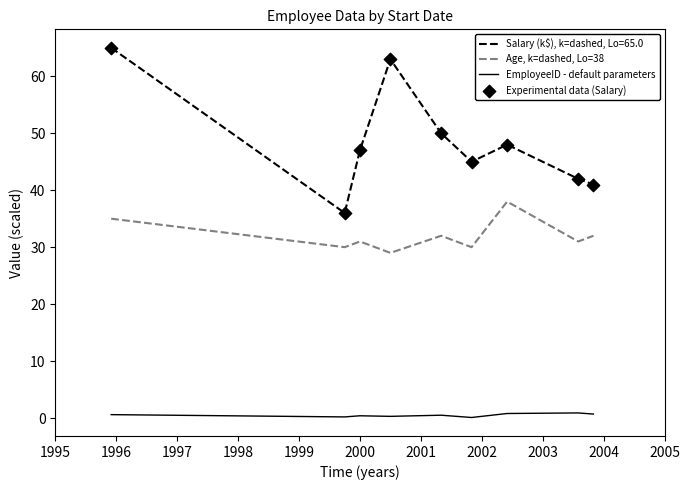

Which series has the largest range (max minus min)?

Salary (k$), k=dashed, Lo=65.0